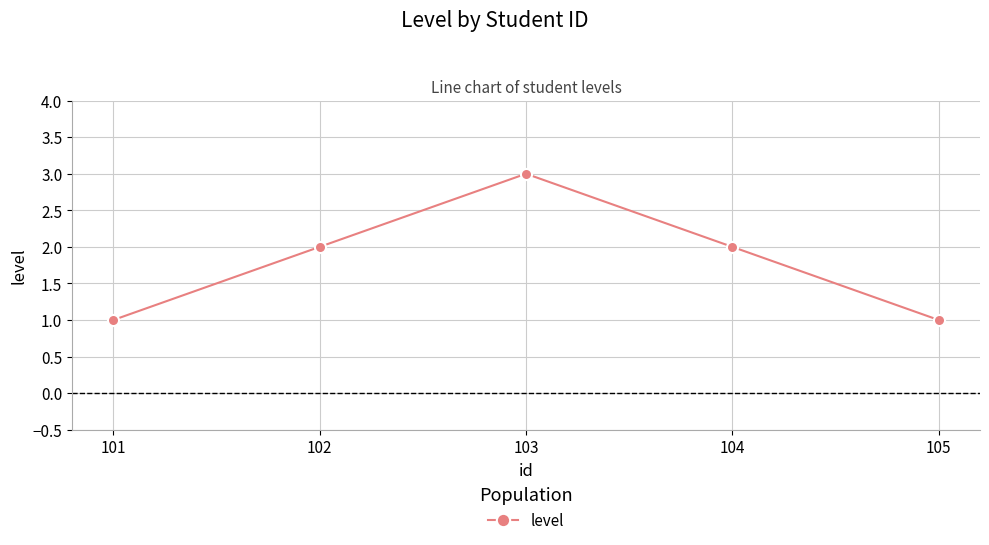

The value at 104 is 1. True or false?

False